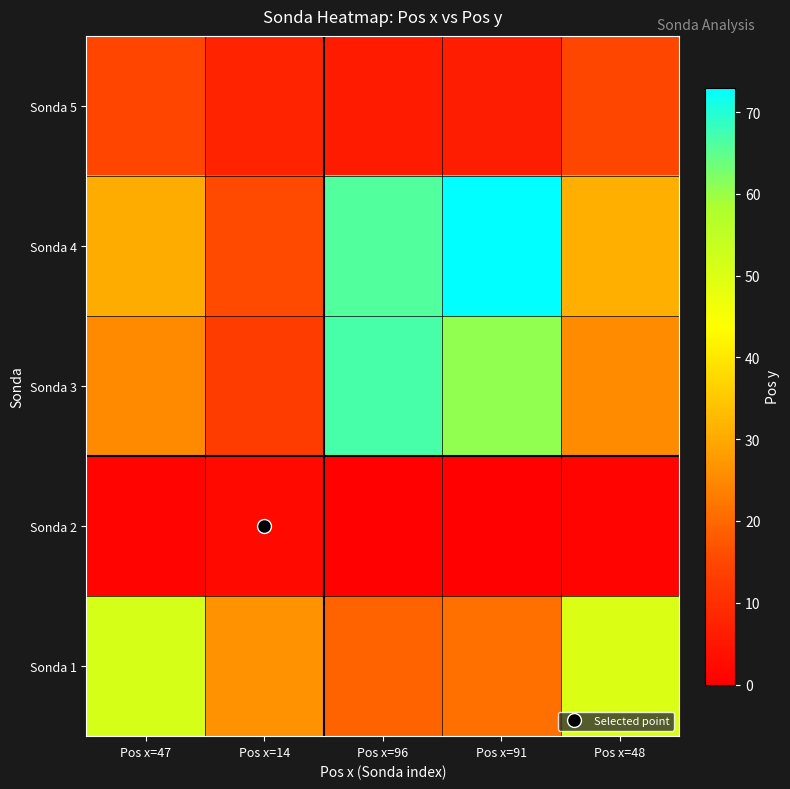

Rank the series at Pos x=48 from lowest to highest value.

Sonda 2, Sonda 5, Sonda 3, Sonda 4, Sonda 1